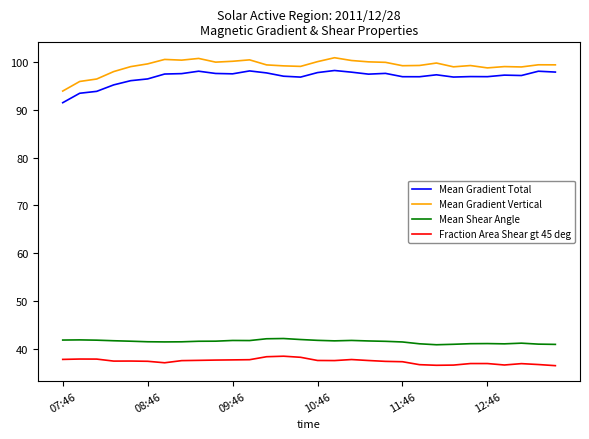

At how many categories does at least one series exceed 44?

30